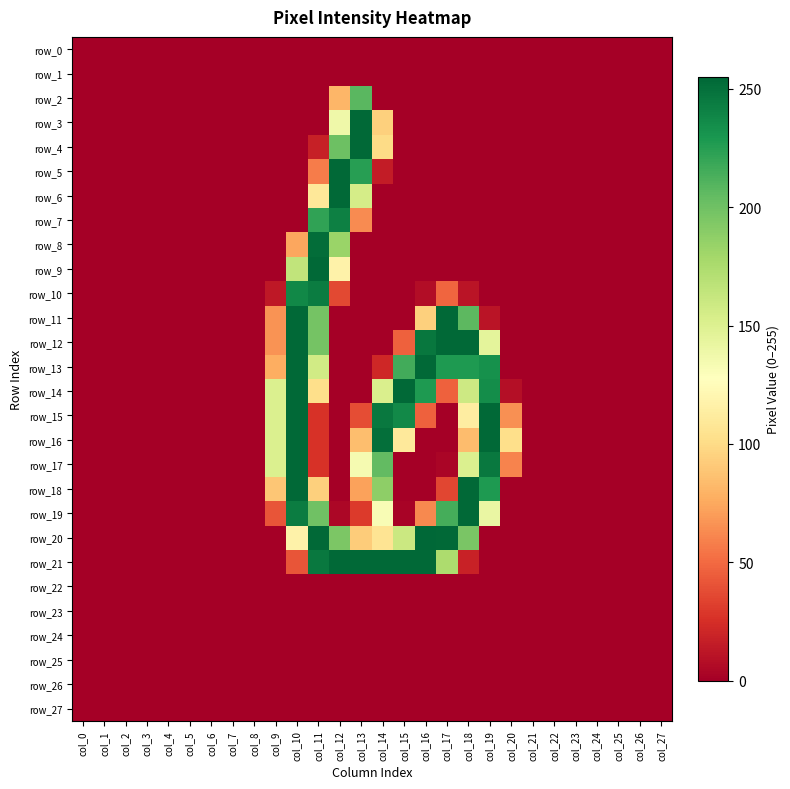

What is the difference between the maximum and minimum values in the row_11 series?

254